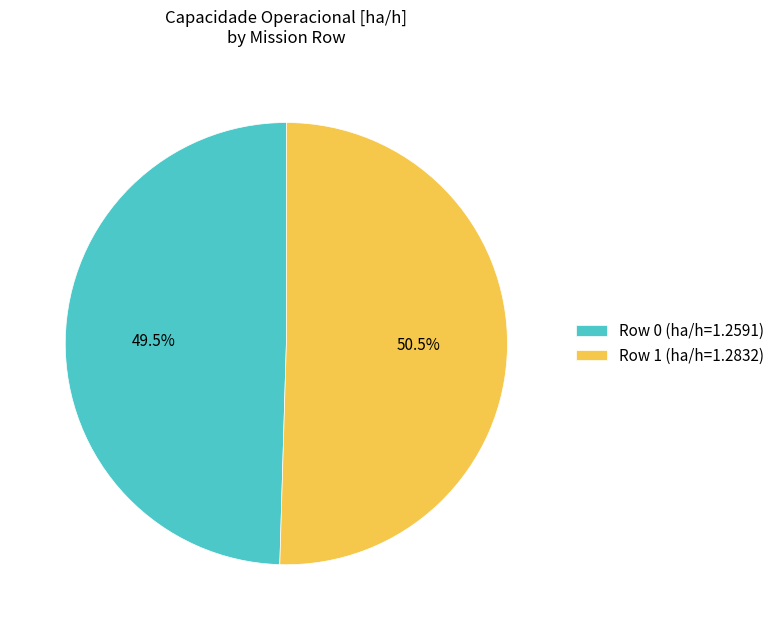

Between Row 0 (ha/h=1.2591) and Row 1 (ha/h=1.2832), which is larger?

Row 1 (ha/h=1.2832)